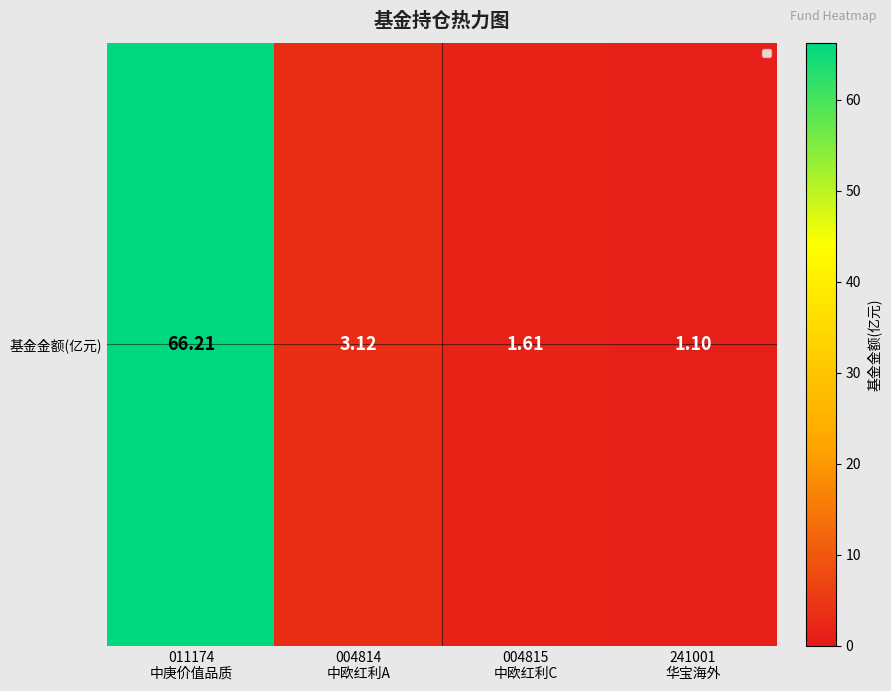

True or false: the data shows 1.6 at 004815
中欧红利C.

True